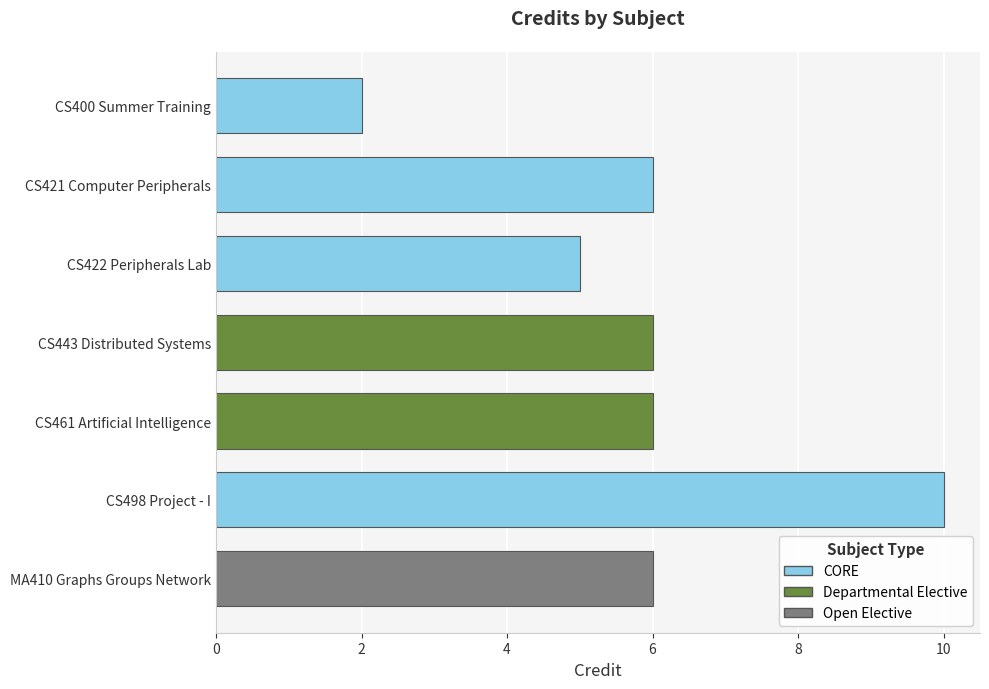

Read the value at CS461 Artificial Intelligence.

6